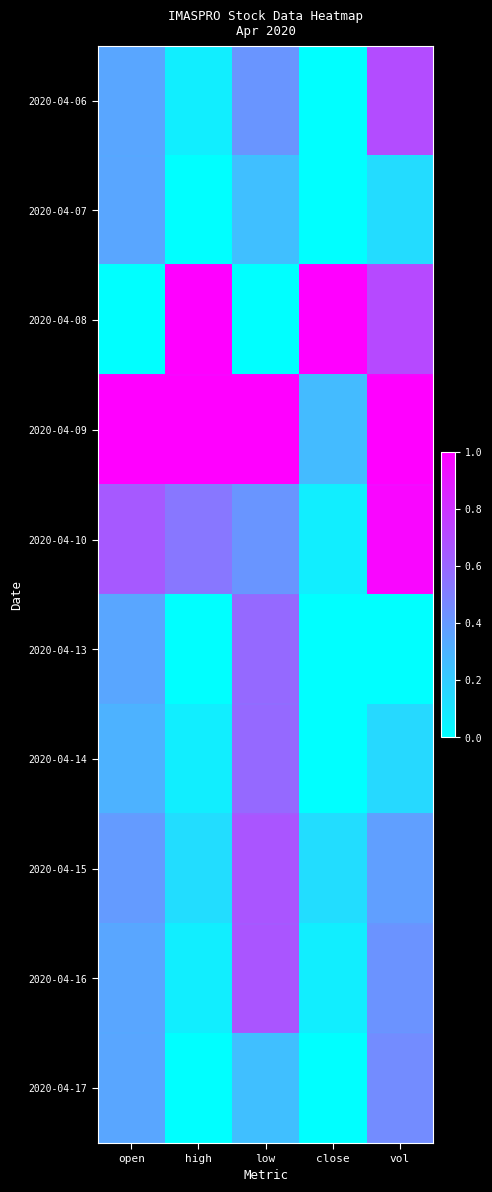

What is the spread (max minus min) of values at vol?

1.0